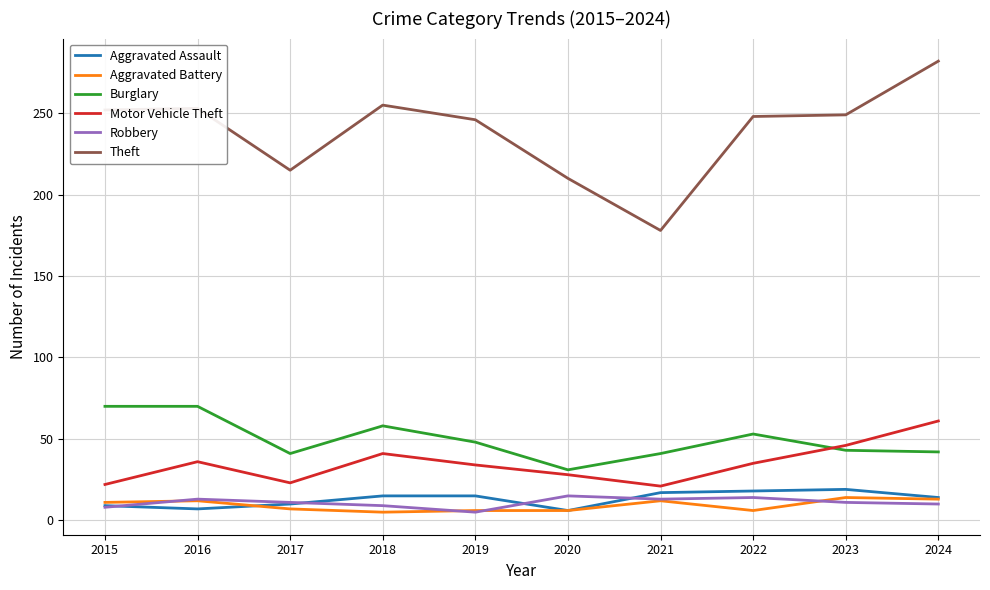

Which series has the largest range (max minus min)?

Theft